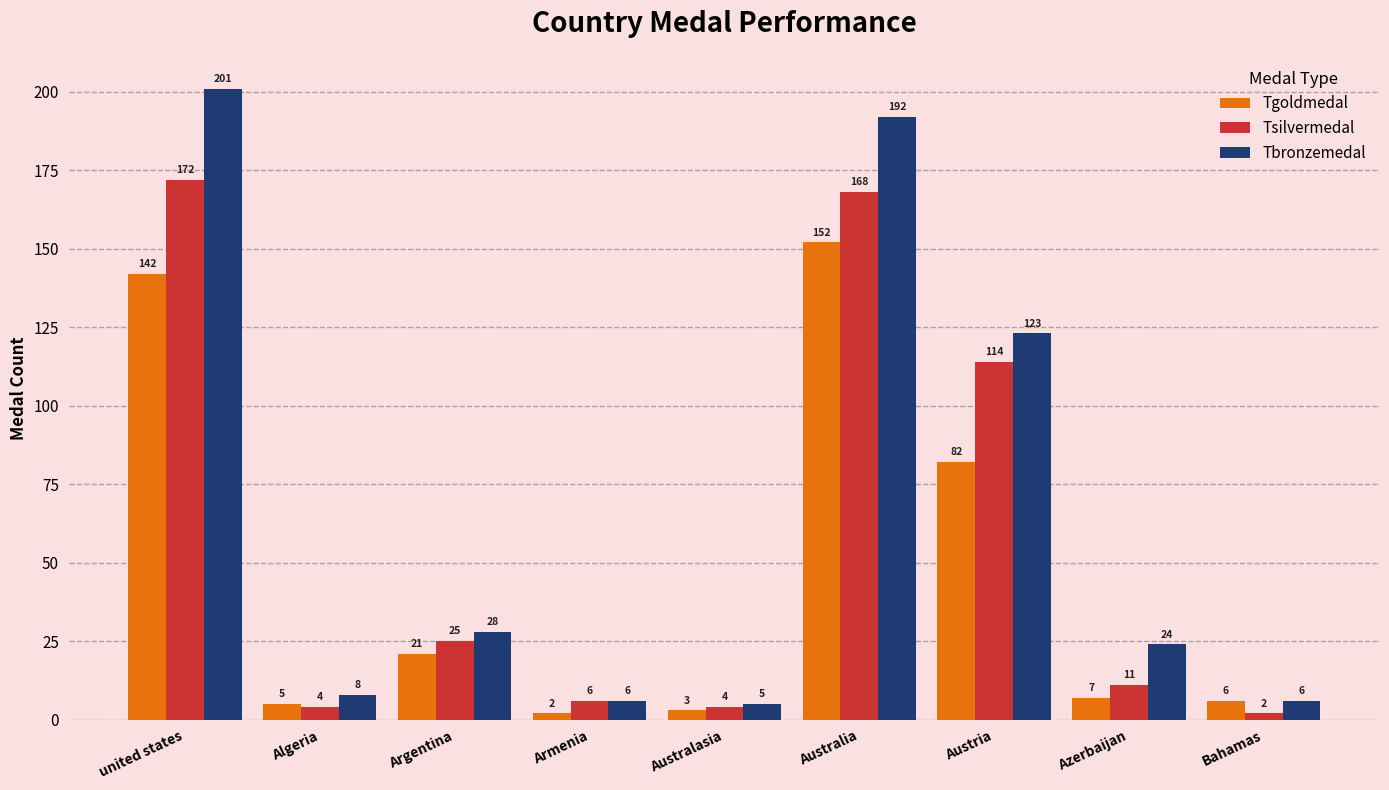

True or false: Tbronzemedal has a value of 5 at Australasia.

True